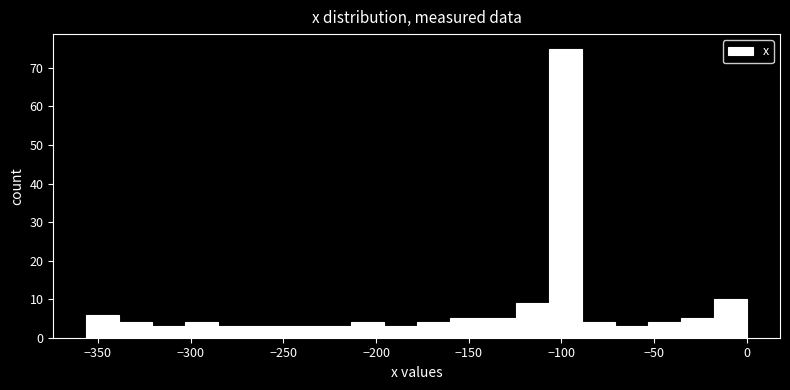

Read against the x-axis, roughly where is the centre of the tallest bar?

-100